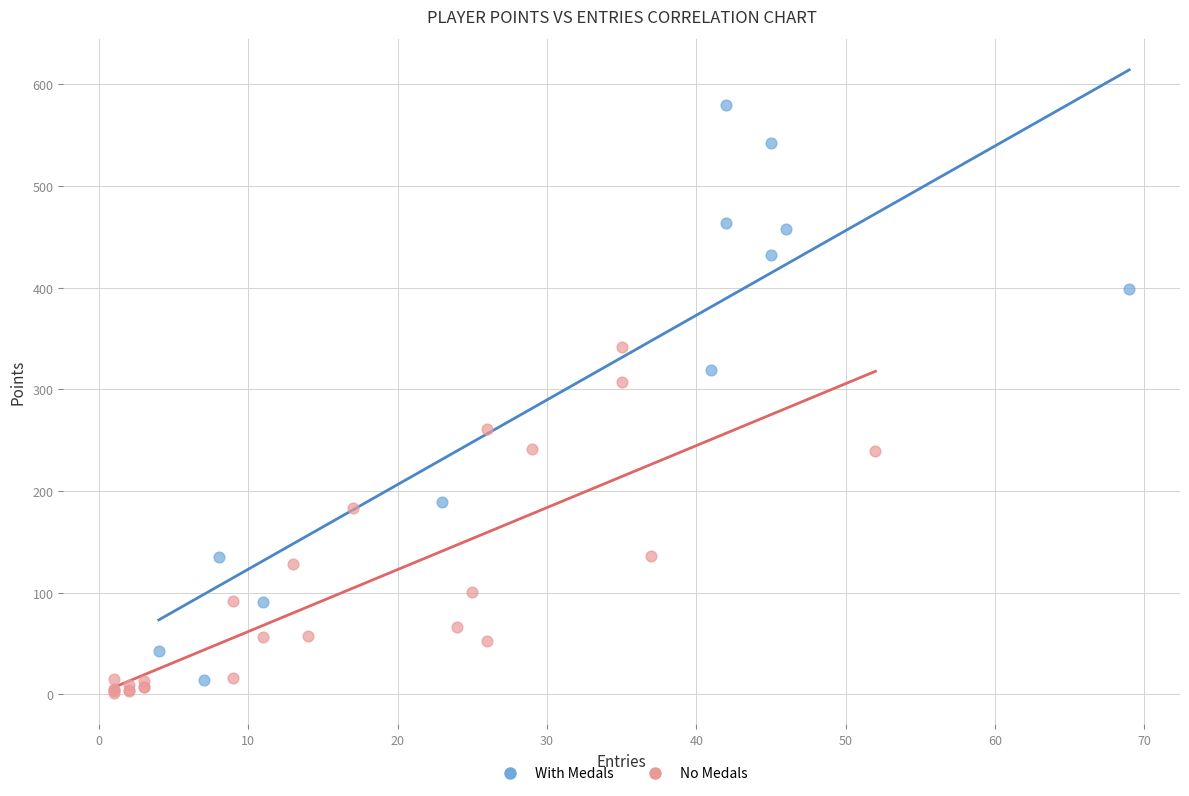

What are all the series names shown in the legend?

With Medals, No Medals